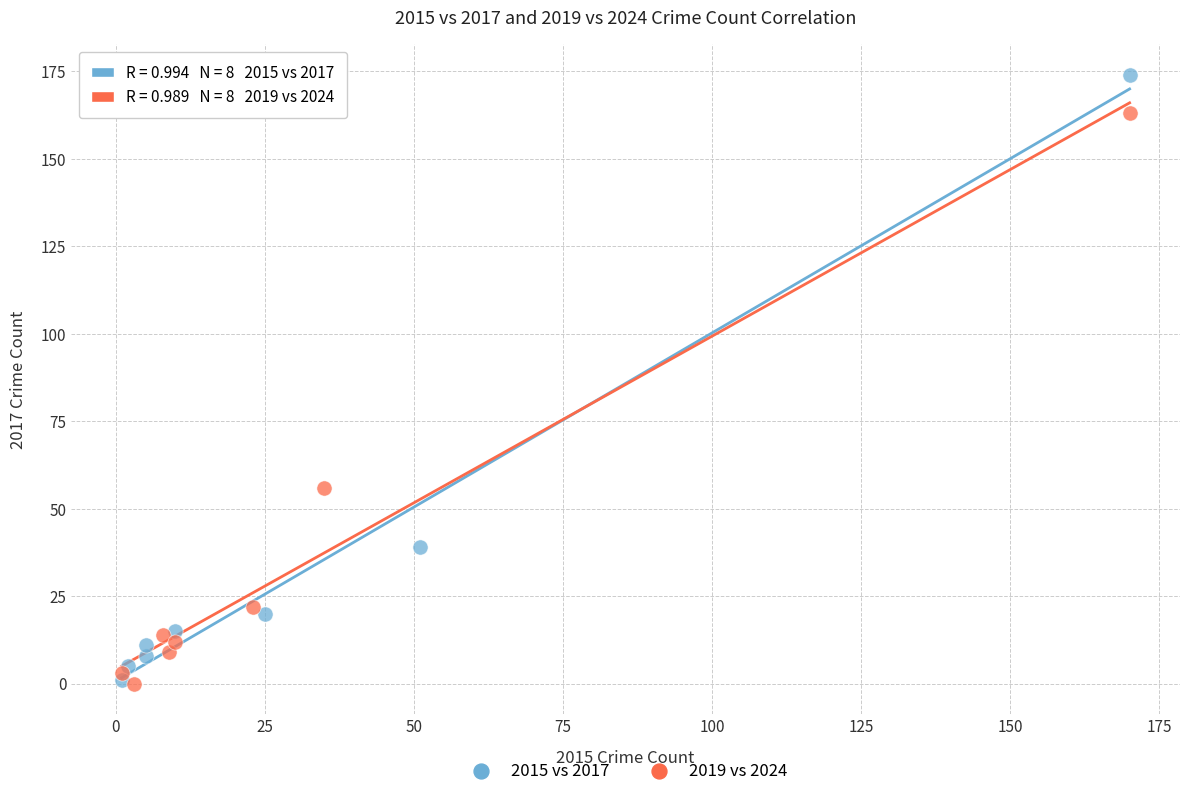

Which series contains the highest Y value?

2015 vs 2017